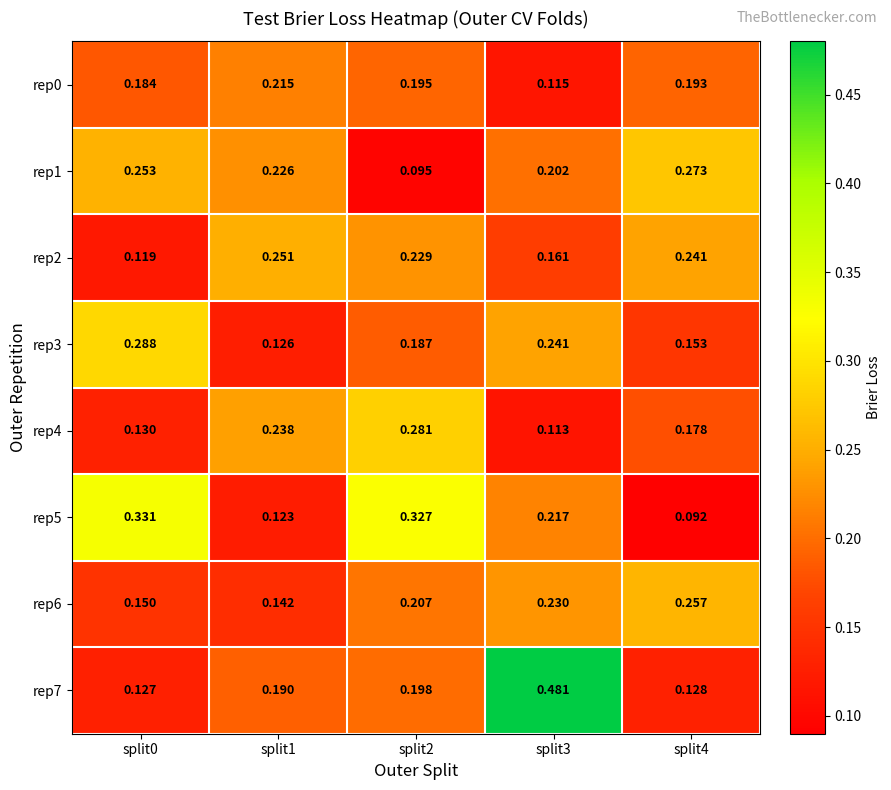

Is the value of rep6 at split0 greater than the value of rep0 at split0?

No